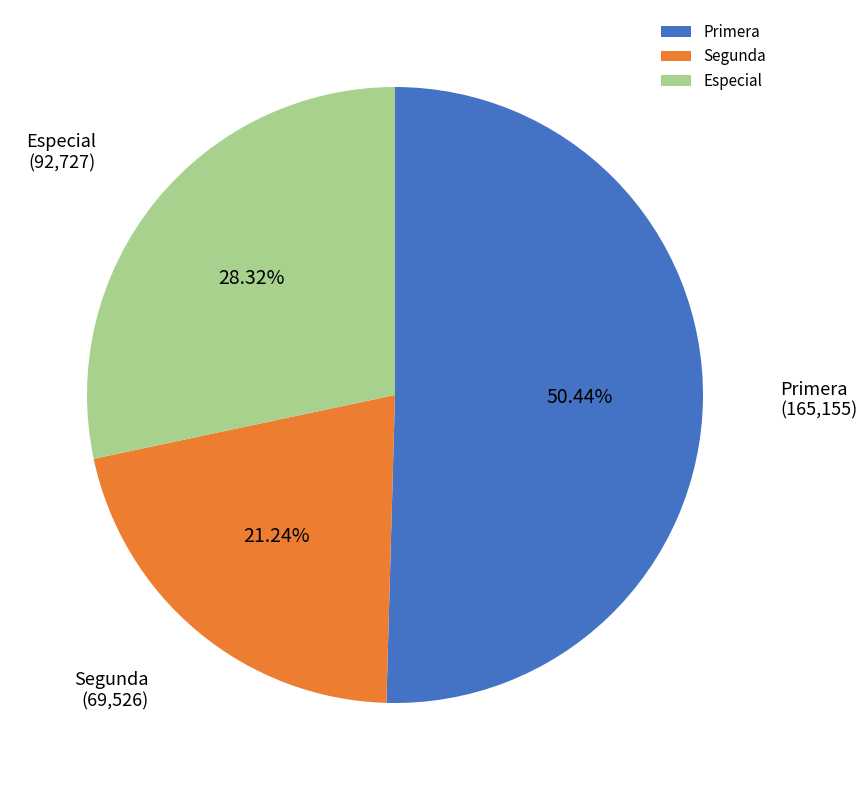

What percentage is the Segunda slice, to the nearest percent?

21%